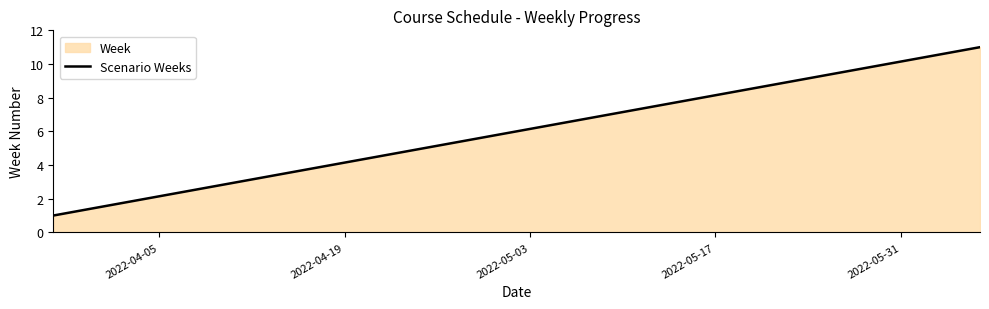

Reading left to right, list all the values displayed in this chart.

1	2	3	4	5	6	7	8	9	10	11